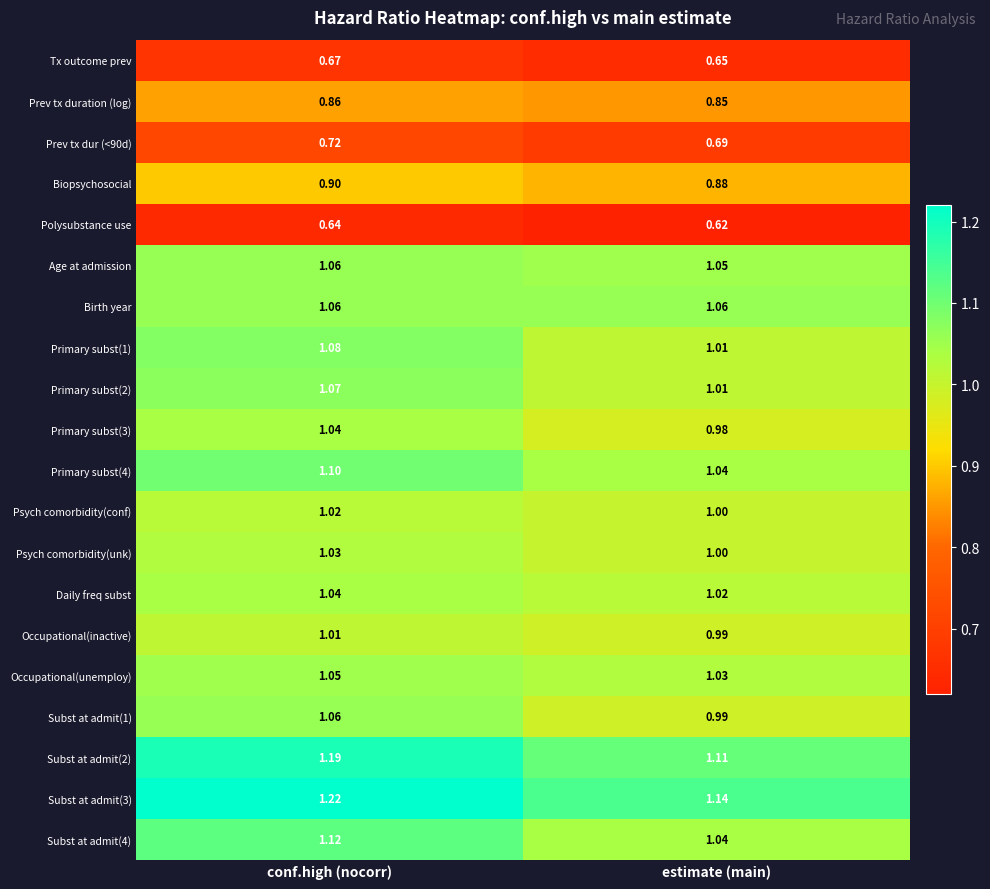

Is the value of Primary subst(2) at conf.high (nocorr) greater than the value of Tx outcome prev at conf.high (nocorr)?

Yes